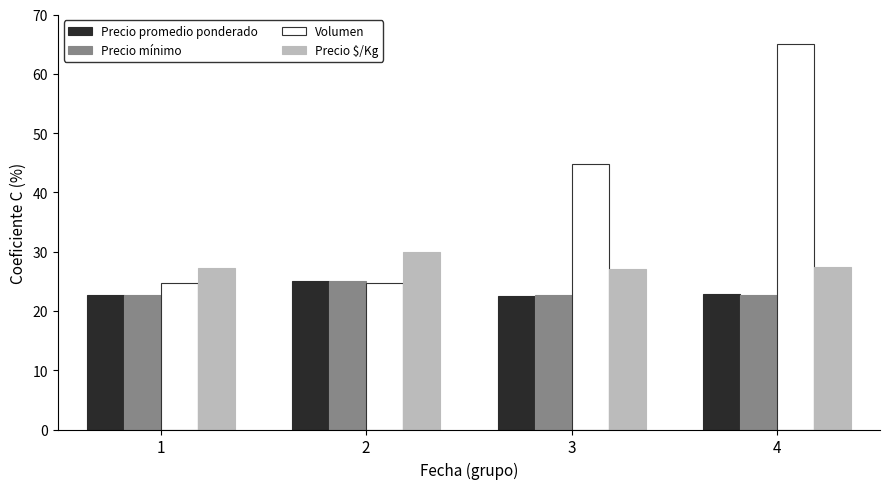

The value of Precio $/Kg at 1 is 13.0. True or false?

False